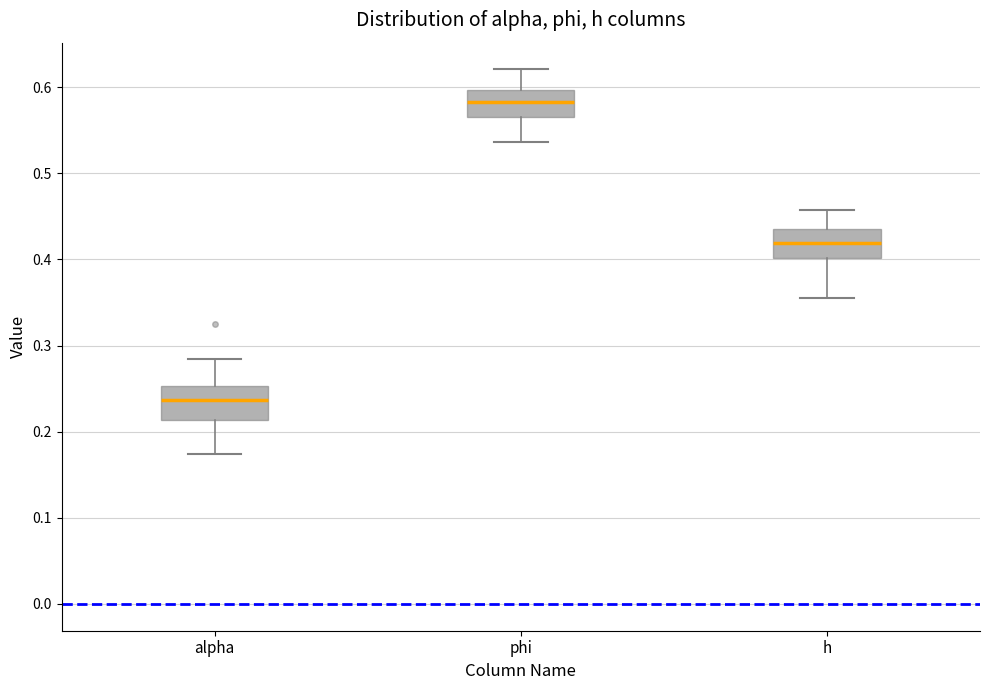

Which box's median line is the lowest?

alpha